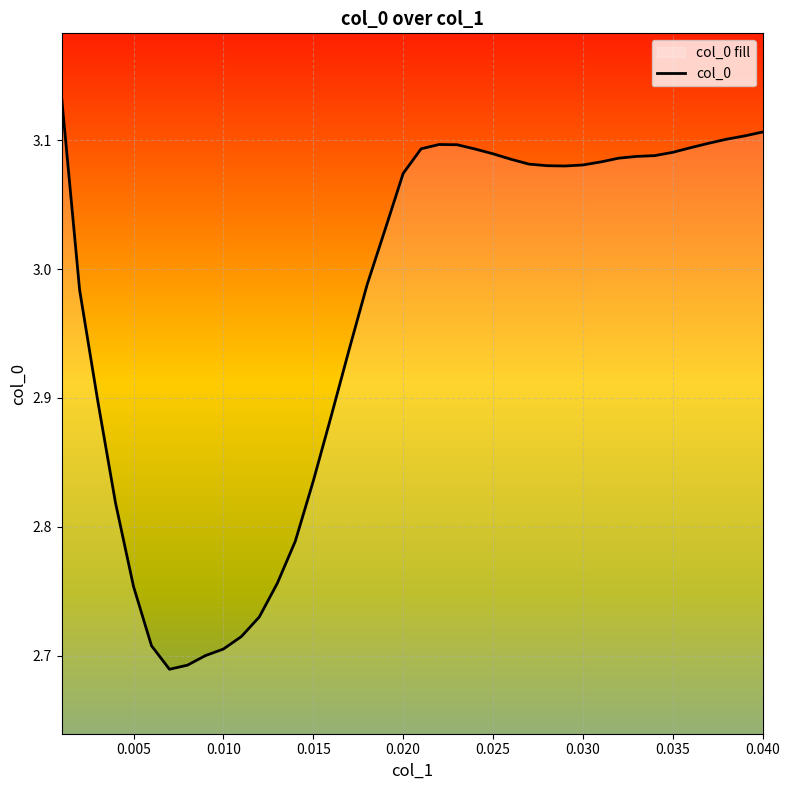

Reading left to right, what are all the values shown in this chart?

3.1	3.0	2.9	2.8	2.8	2.7	2.7	2.7	2.7	2.7	2.7	2.7	2.8	2.8	2.8	2.9	2.9	3.0	3.0	3.1	3.1	3.1	3.1	3.1	3.1	3.1	3.1	3.1	3.1	3.1	3.1	3.1	3.1	3.1	3.1	3.1	3.1	3.1	3.1	3.1